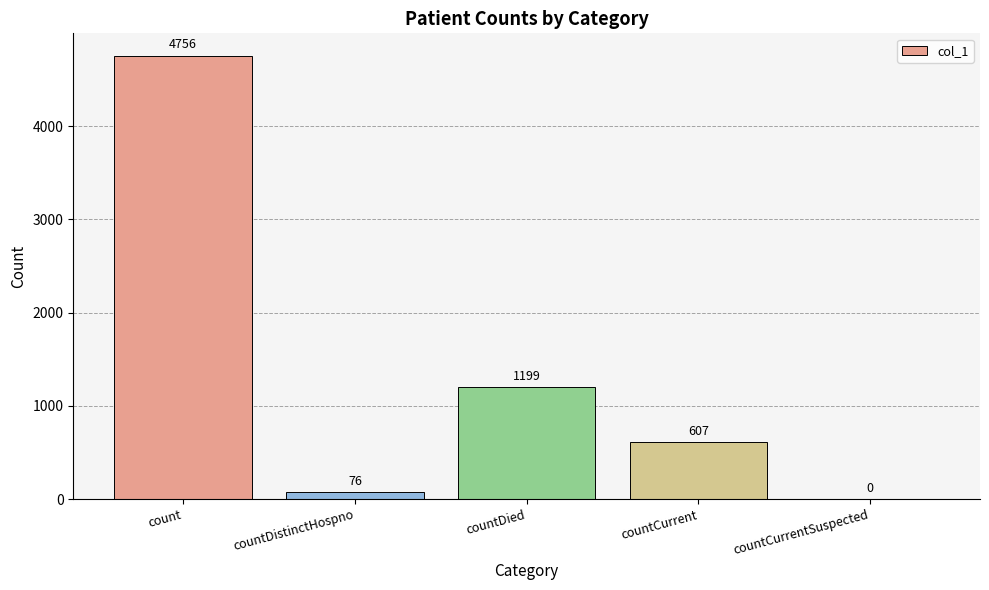

How many data points does each series have?

5